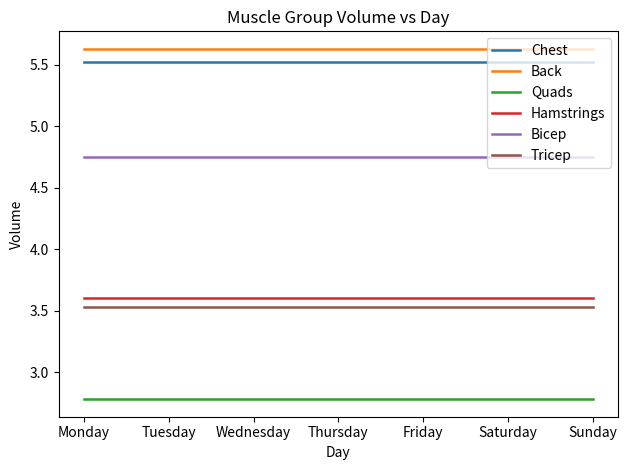

The Chest series shows 7.5 at Thursday. True or false?

False